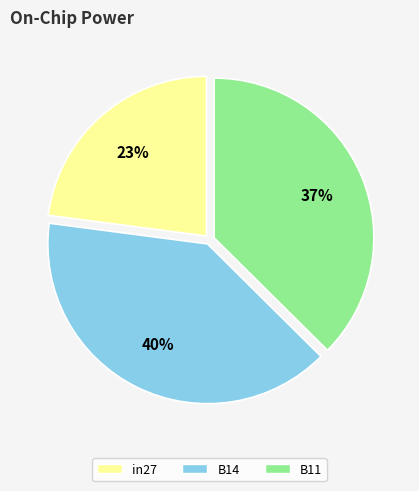

What percentage is the B14 slice, to the nearest percent?

40%